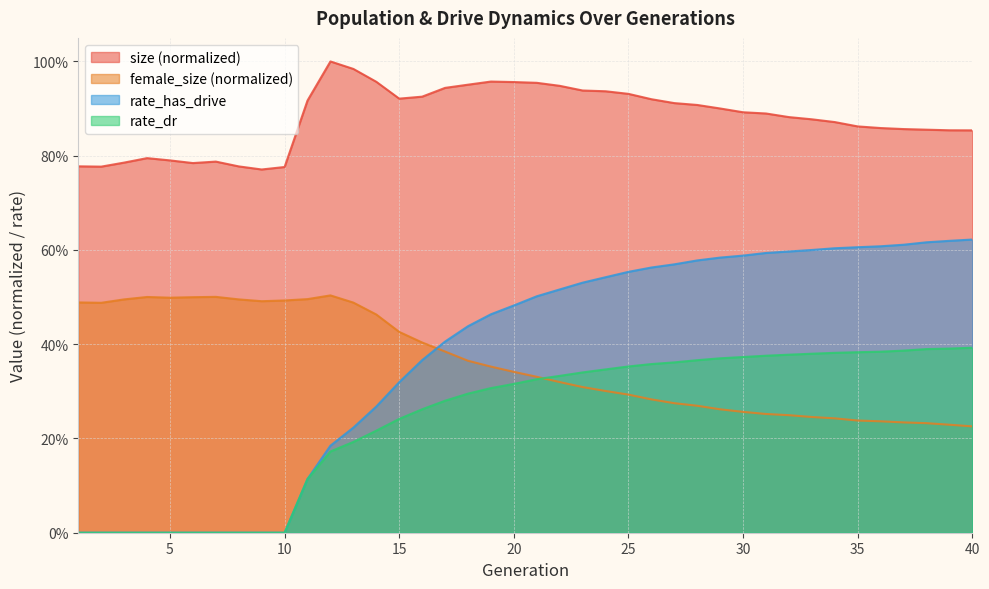

Reading right to left, list all the values displayed in this chart.

size: 40=0.9	39=0.9	38=0.9	37=0.9	36=0.9	35=0.9	34=0.9	33=0.9	32=0.9	31=0.9	30=0.9	29=0.9	28=0.9	27=0.9	26=0.9	25=0.9	24=0.9	23=0.9	22=0.9	21=1.0	20=1.0	19=1.0	18=1.0	17=0.9	16=0.9	15=0.9	14=1.0	13=1.0	12=1.0	11=0.9	10=0.8	9=0.8	8=0.8	7=0.8	6=0.8	5=0.8	4=0.8	3=0.8	2=0.8	1=0.8
female_size: 40=0.2	39=0.2	38=0.2	37=0.2	36=0.2	35=0.2	34=0.2	33=0.2	32=0.2	31=0.3	30=0.3	29=0.3	28=0.3	27=0.3	26=0.3	25=0.3	24=0.3	23=0.3	22=0.3	21=0.3	20=0.3	19=0.4	18=0.4	17=0.4	16=0.4	15=0.4	14=0.5	13=0.5	12=0.5	11=0.5	10=0.5	9=0.5	8=0.5	7=0.5	6=0.5	5=0.5	4=0.5	3=0.5	2=0.5	1=0.5
rate_dr: 40=0.4	39=0.4	38=0.4	37=0.4	36=0.4	35=0.4	34=0.4	33=0.4	32=0.4	31=0.4	30=0.4	29=0.4	28=0.4	27=0.4	26=0.4	25=0.4	24=0.3	23=0.3	22=0.3	21=0.3	20=0.3	19=0.3	18=0.3	17=0.3	16=0.3	15=0.2	14=0.2	13=0.2	12=0.2	11=0.1	10=0.0	9=0.0	8=0.0	7=0.0	6=0.0	5=0.0	4=0.0	3=0.0	2=0.0	1=0.0
rate_has_drive: 40=0.6	39=0.6	38=0.6	37=0.6	36=0.6	35=0.6	34=0.6	33=0.6	32=0.6	31=0.6	30=0.6	29=0.6	28=0.6	27=0.6	26=0.6	25=0.6	24=0.5	23=0.5	22=0.5	21=0.5	20=0.5	19=0.5	18=0.4	17=0.4	16=0.4	15=0.3	14=0.3	13=0.2	12=0.2	11=0.1	10=0.0	9=0.0	8=0.0	7=0.0	6=0.0	5=0.0	4=0.0	3=0.0	2=0.0	1=0.0